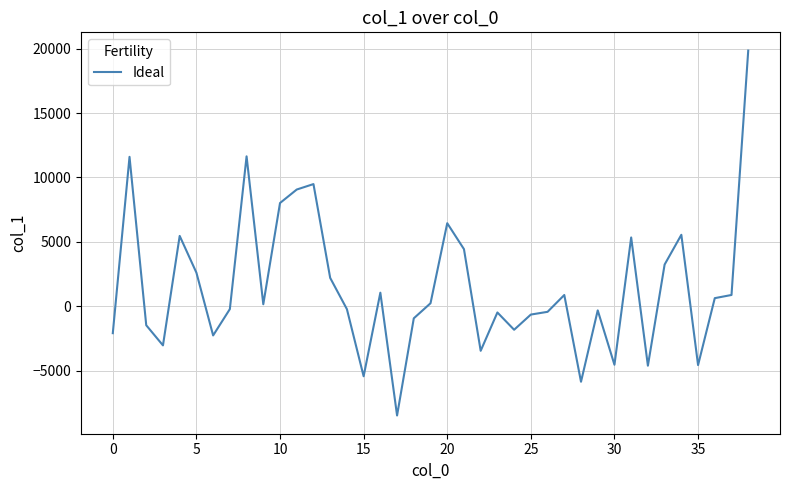

How many categories are shown in the chart?

39